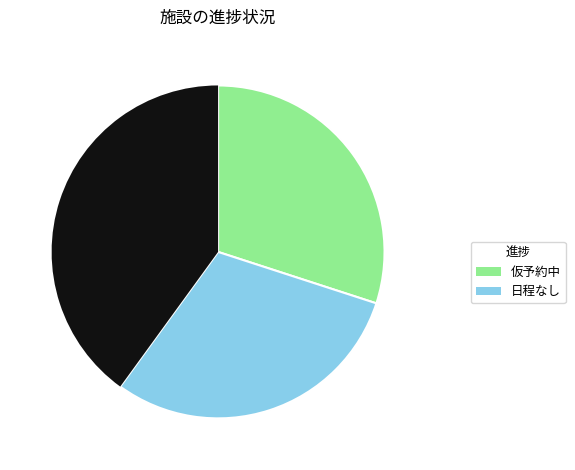

Is there any slice that represents more than half of the pie?

No